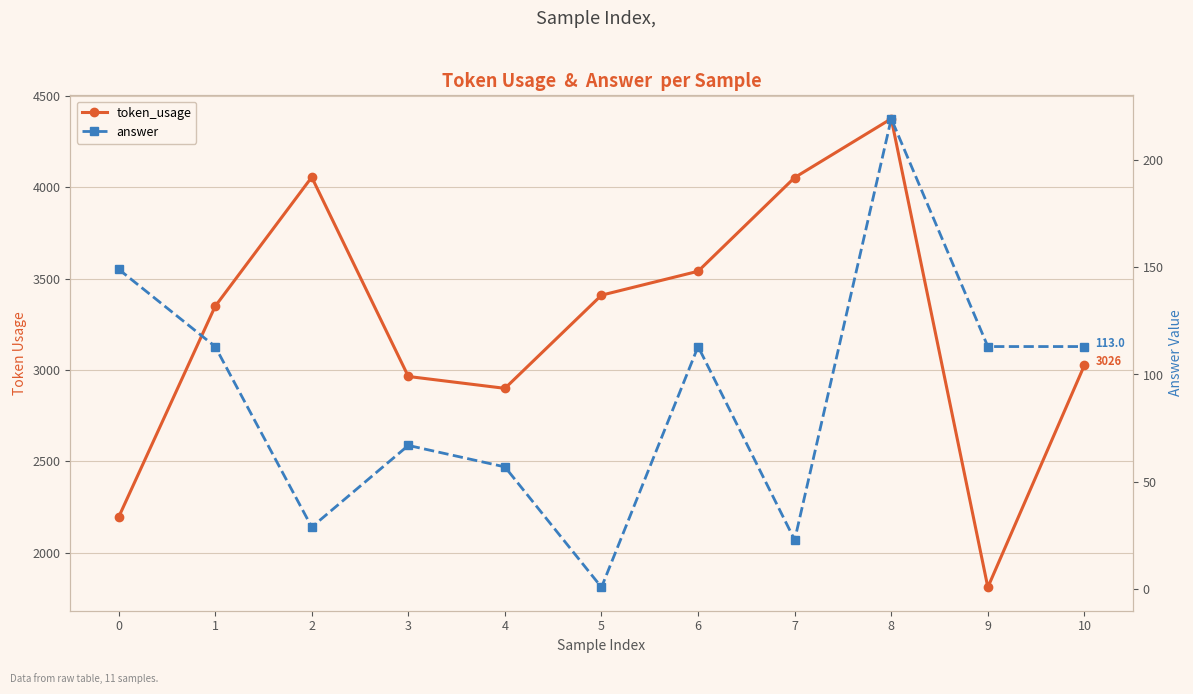

How many distinct data groups are displayed?

2